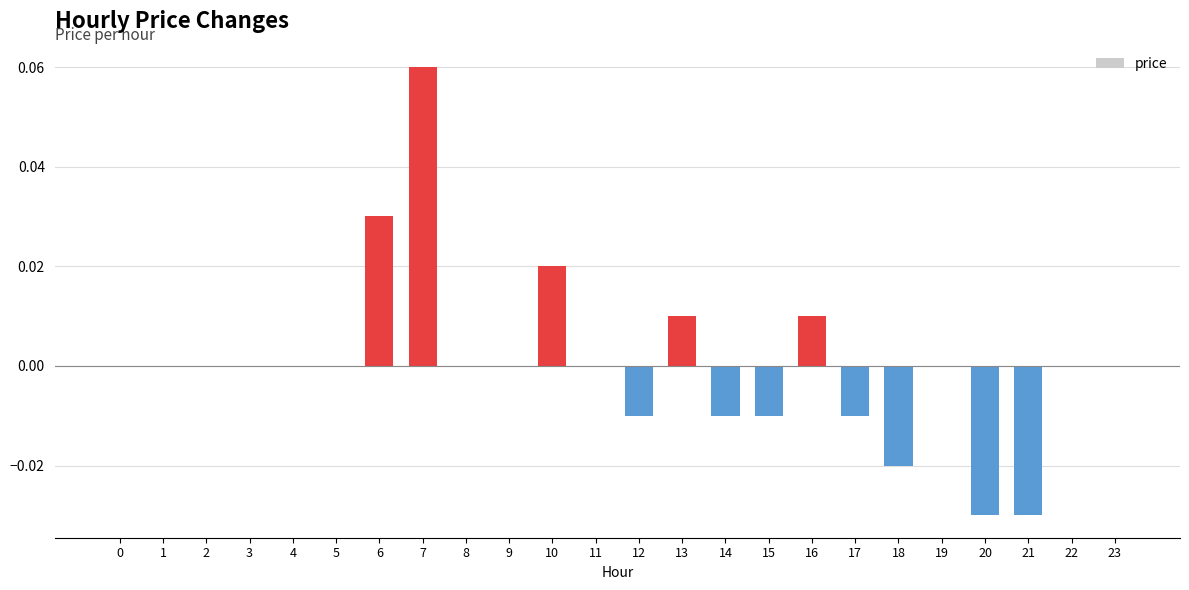

The value at 15 is -0.0. True or false?

True